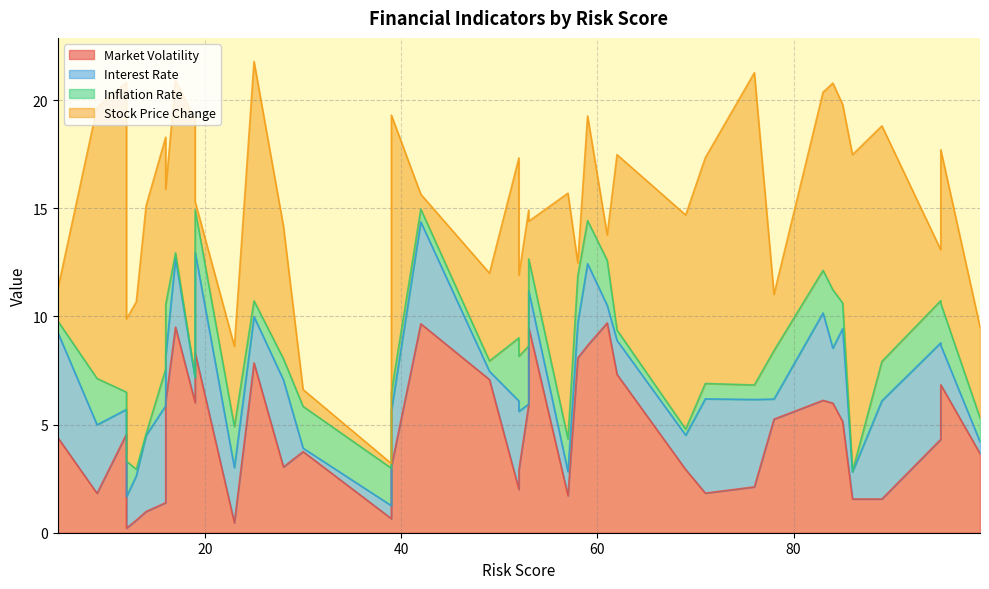

Is it true that inflation_rate equals 0.9 at 19?

False